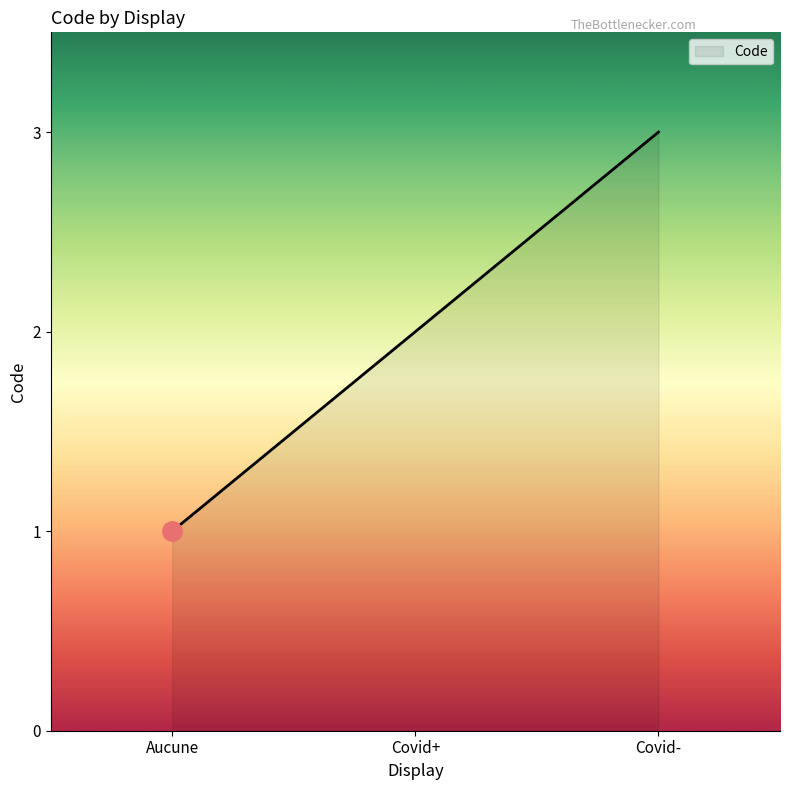

What value does the data have at Aucune?

1